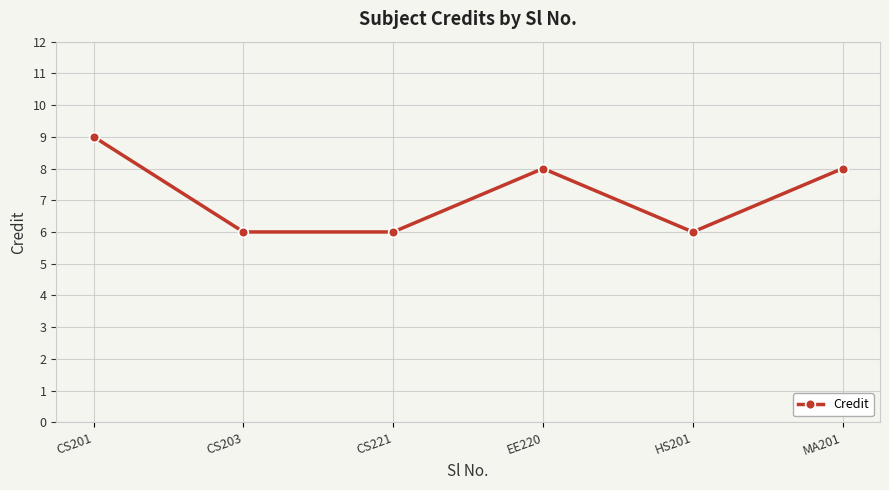

True or false: the data has more than 0 interior local peaks.

True